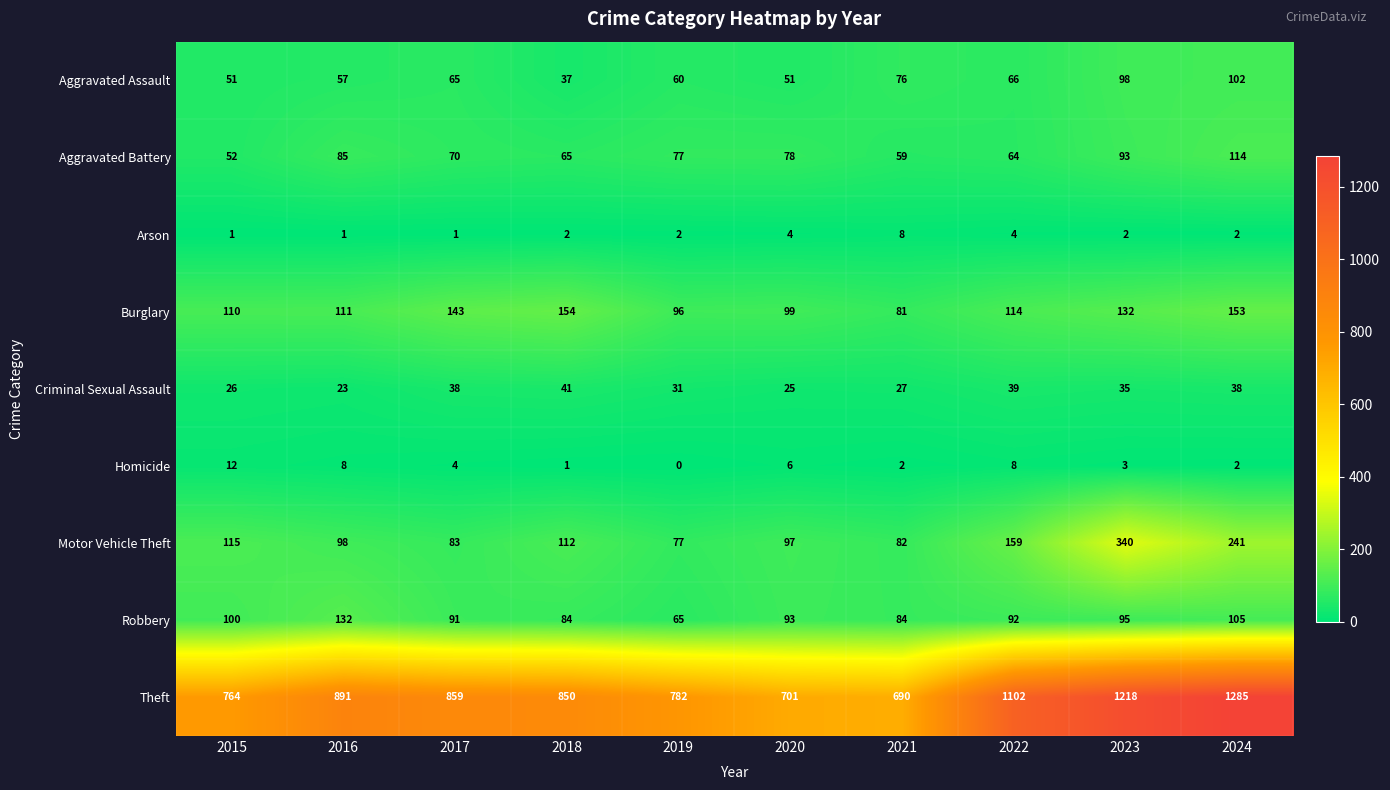

Is the value of Theft at 2021 greater than the value of Homicide at 2018?

Yes